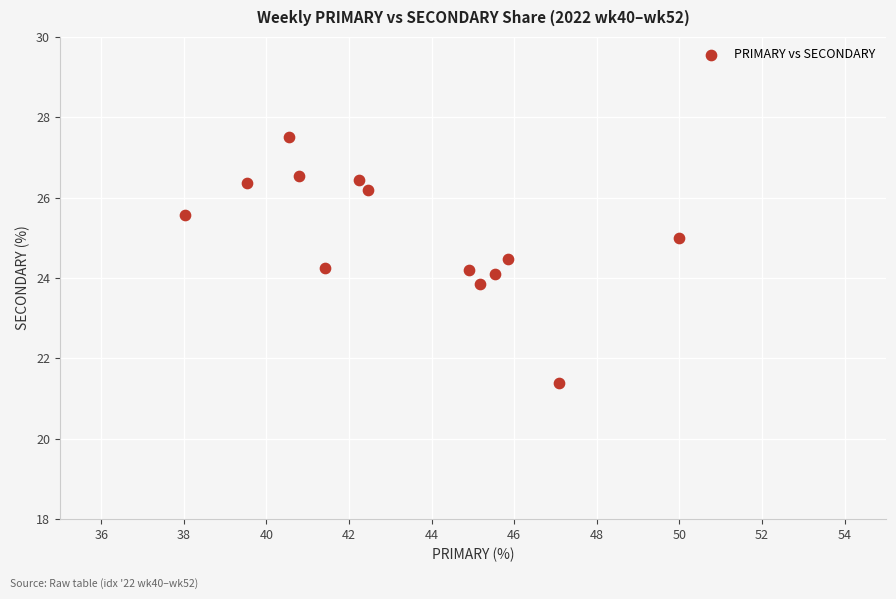

What is the range of Y values (max minus min)?

6.1